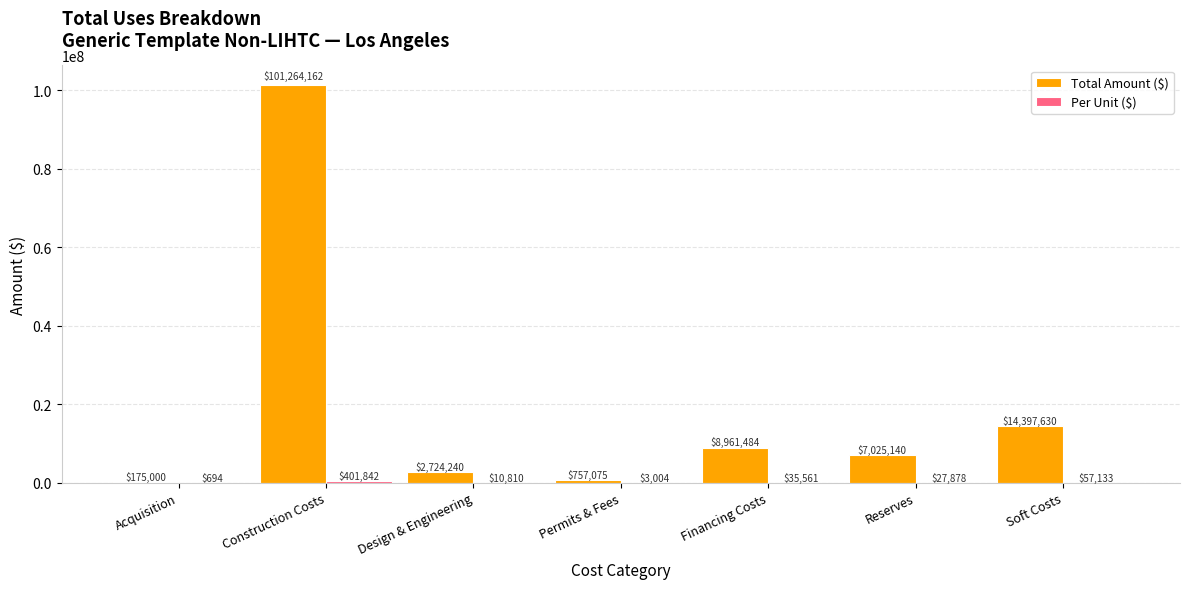

Where is Total Amount ($) nearest to the value 50719580?

Soft Costs